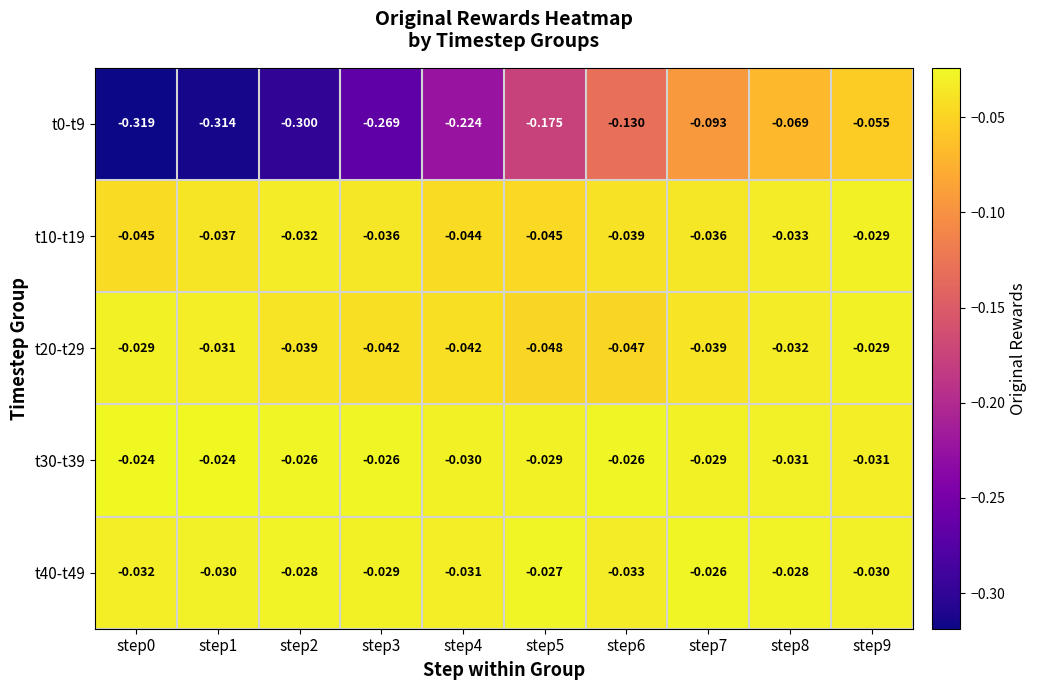

How many distinct data groups are displayed?

5